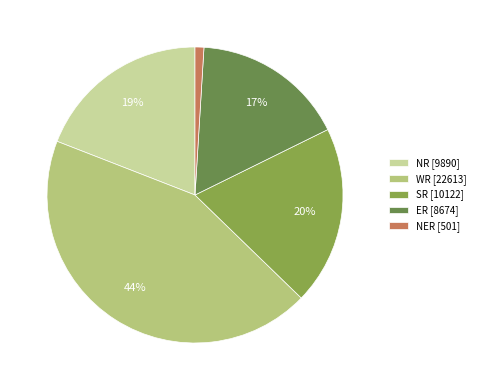

To the nearest percent, what portion does WR represent?

44%